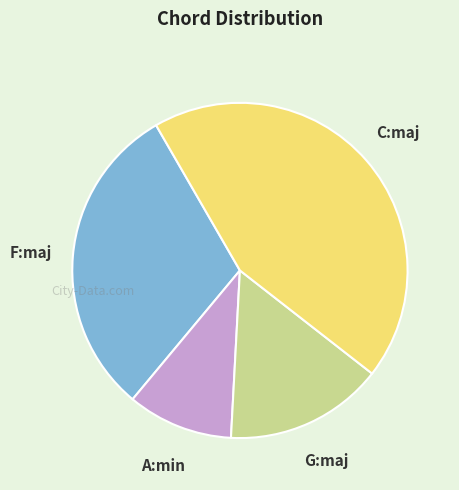

Is there a majority slice in this chart?

No